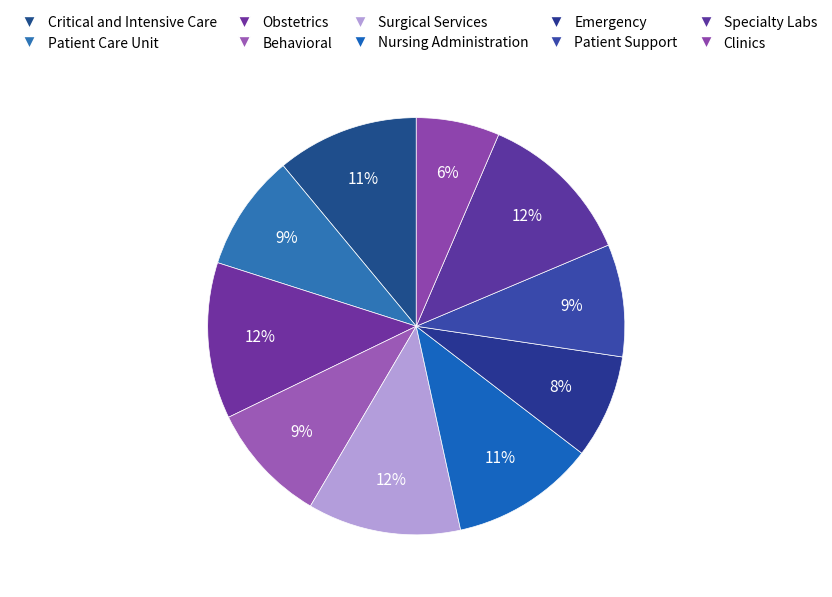

Count the number of slices in the pie.

10